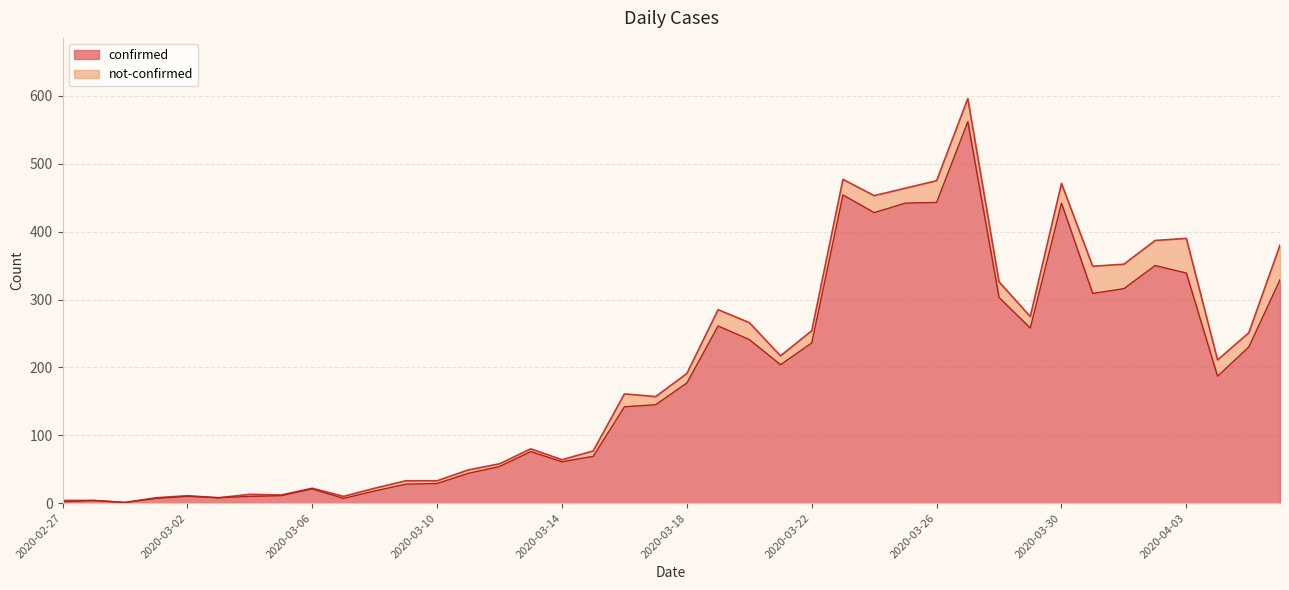

What is the change in value from 2020-03-04 to 2020-03-09?

+18